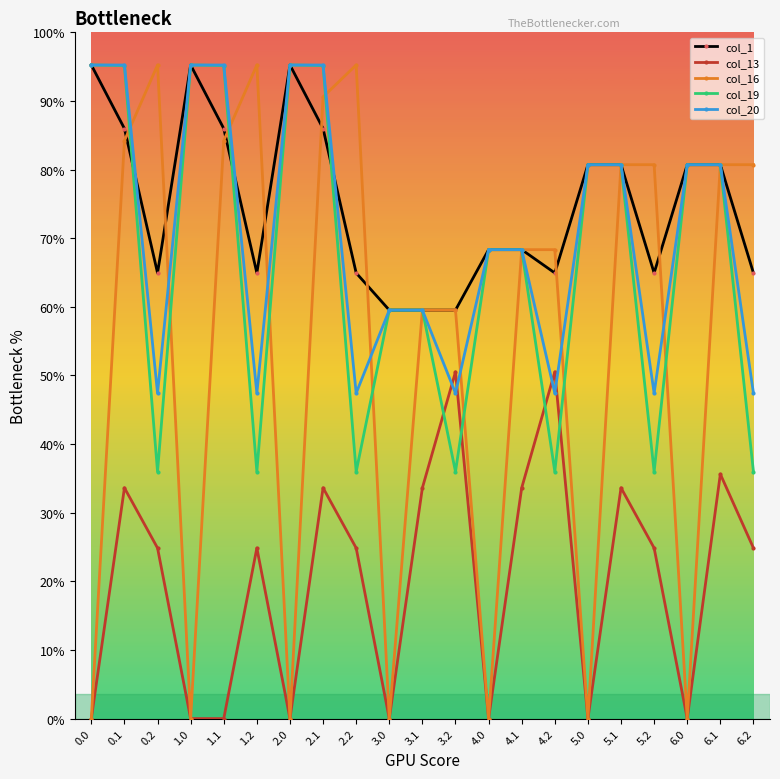

Where is the first local maximum for col_1?

1.0